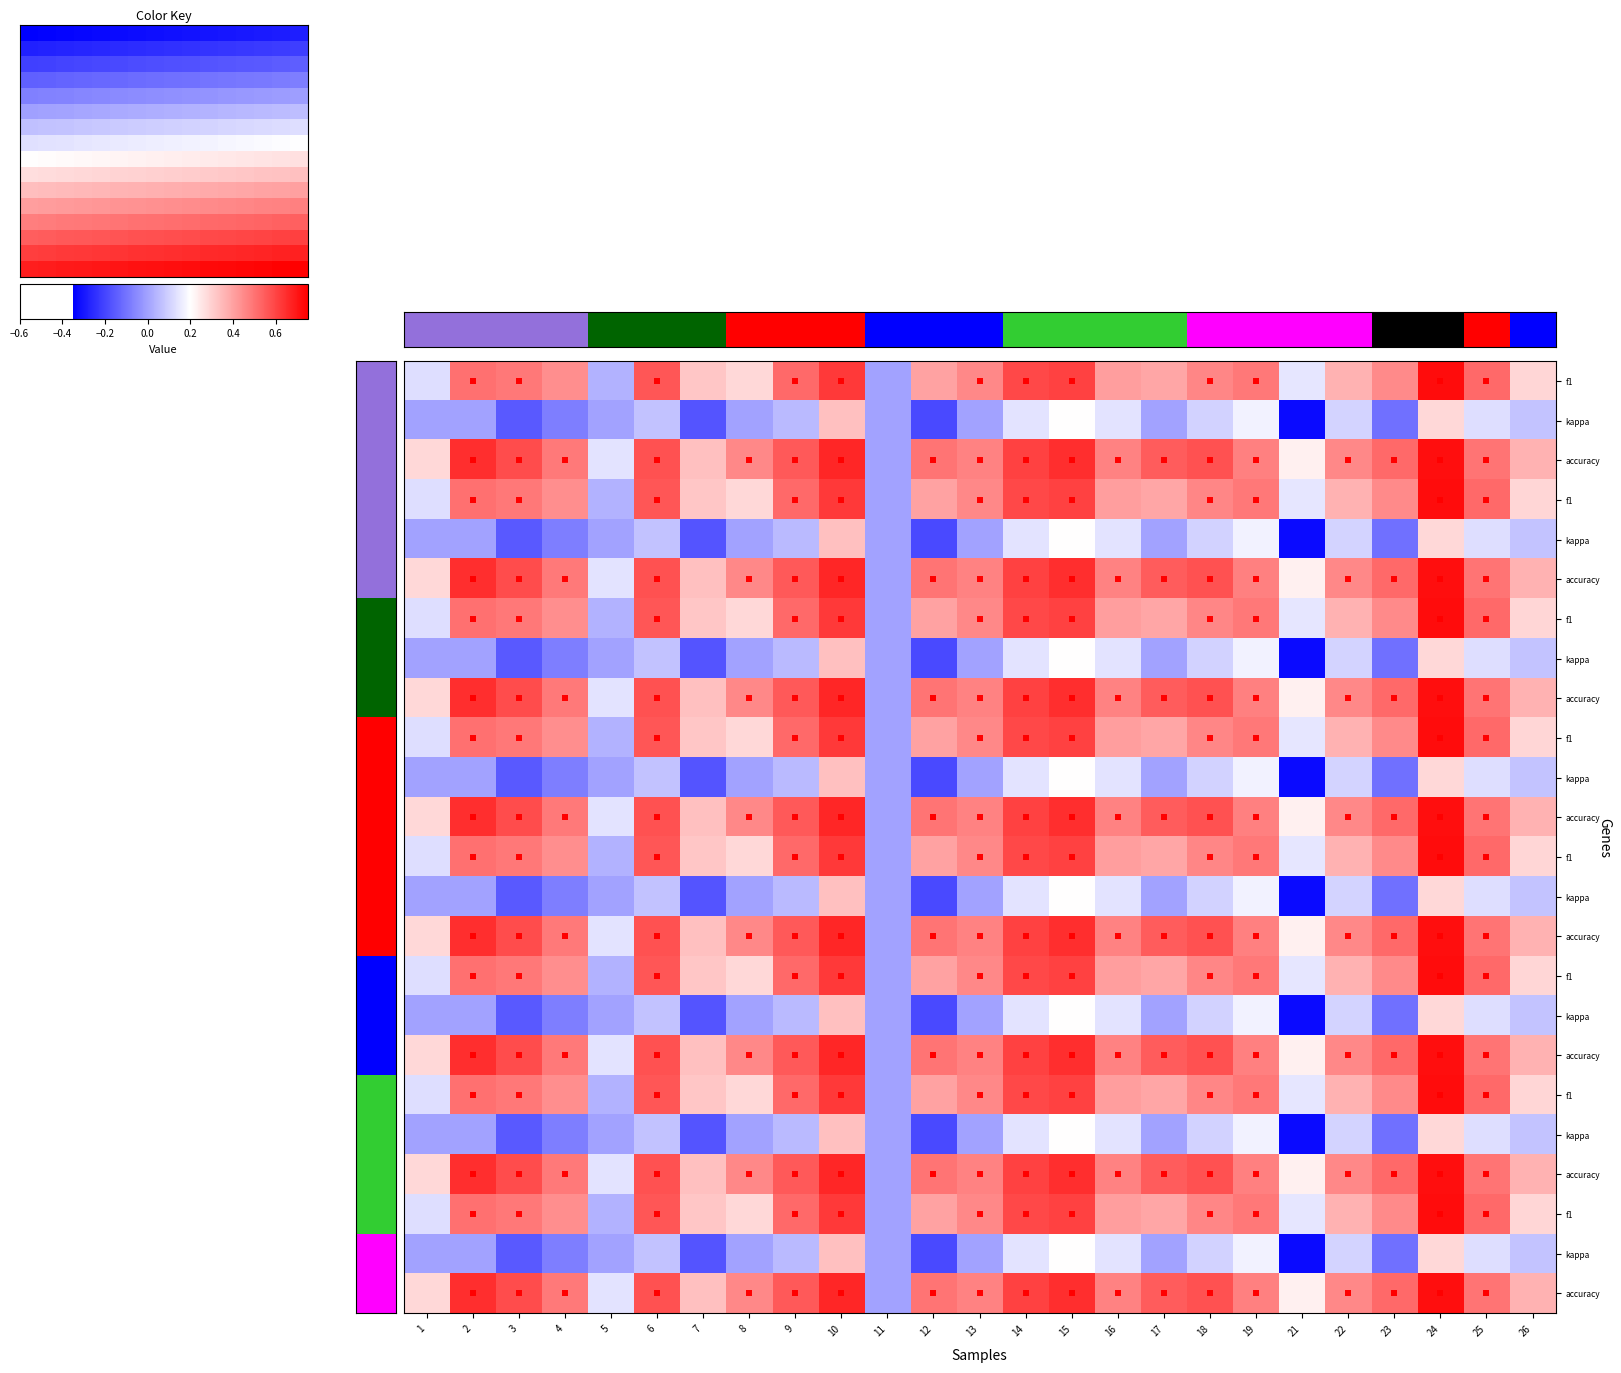

Count the number of categories in the chart.

25